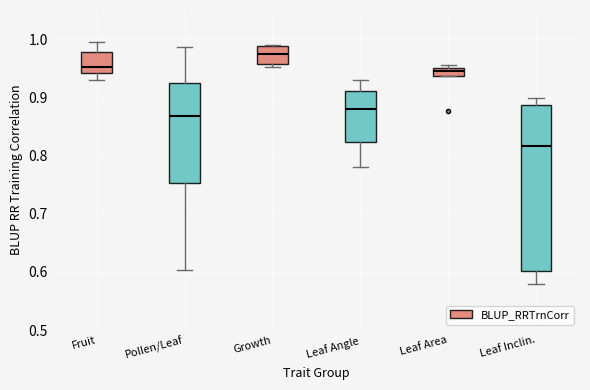

Which box's median line is the highest?

Growth